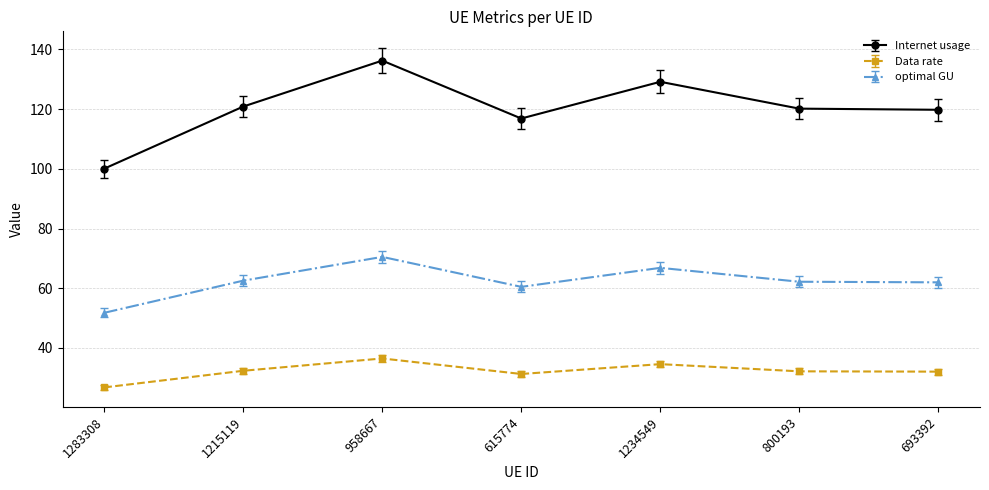

What value does the optimal GU series have at 958667?

70.5